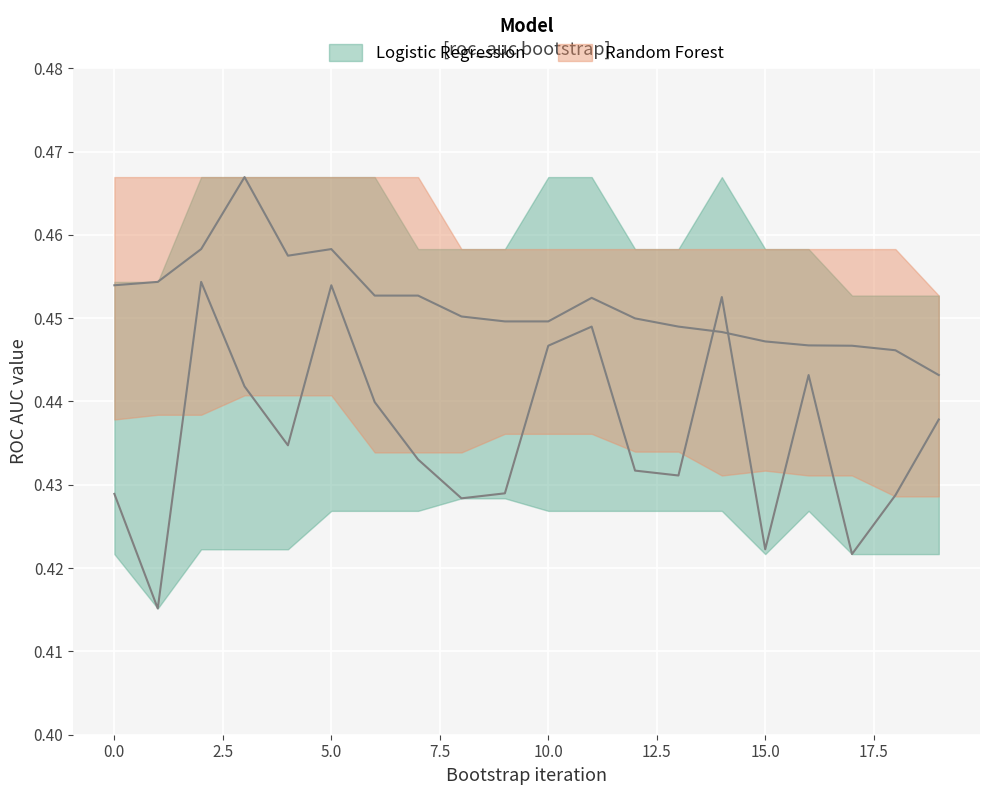

Does the chart display data point markers on the line(s)?

No